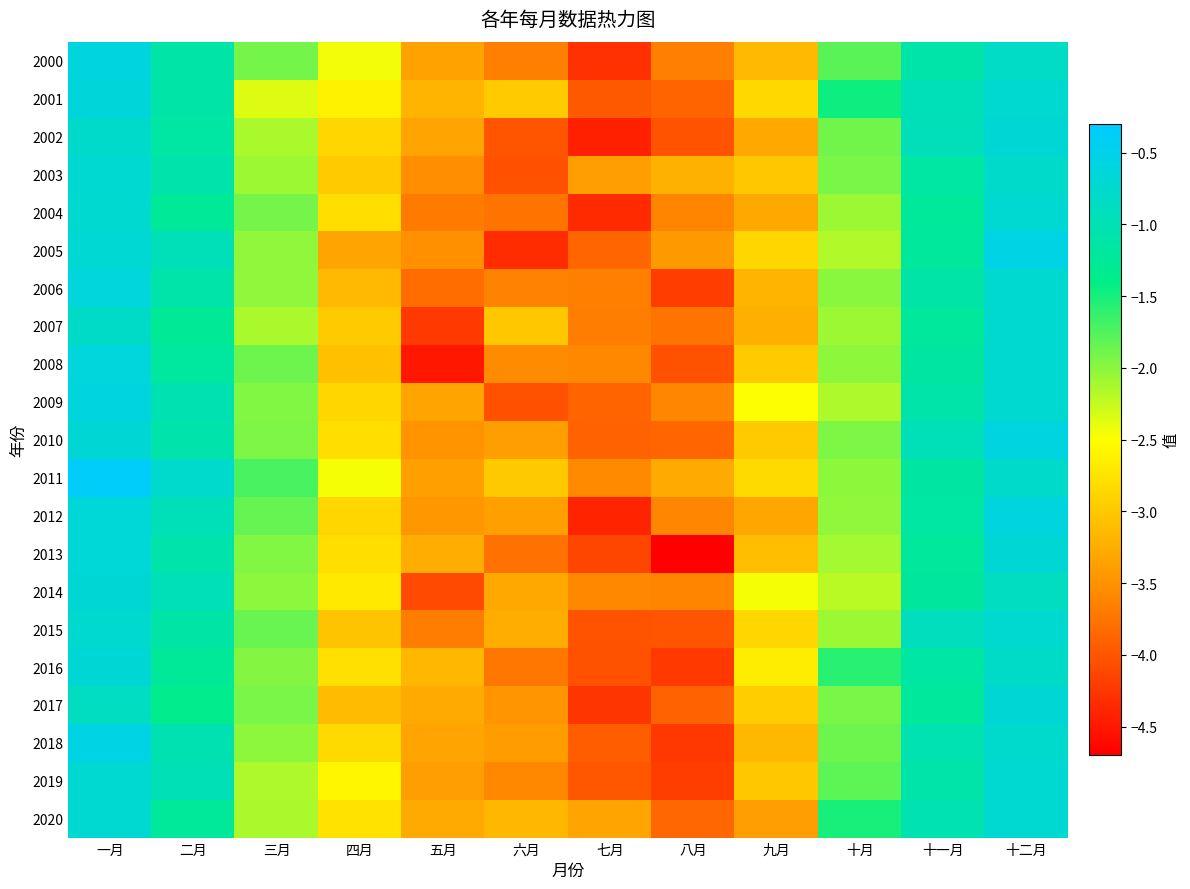

Reading left to right, extract all data points from this chart.

2000: 一月=-0.6	二月=-1.1	三月=-1.9	四月=-2.4	五月=-3.3	六月=-3.7	七月=-4.3	八月=-3.7	九月=-3.1	十月=-1.8	十一月=-1.1	十二月=-0.8
2001: 一月=-0.7	二月=-1.1	三月=-2.4	四月=-2.6	五月=-3.2	六月=-3.0	七月=-4.0	八月=-3.9	九月=-2.9	十月=-1.5	十一月=-1.0	十二月=-0.7
2002: 一月=-0.8	二月=-1.1	三月=-2.1	四月=-2.9	五月=-3.3	六月=-4.0	七月=-4.4	八月=-4.0	九月=-3.3	十月=-1.9	十一月=-1.0	十二月=-0.7
2003: 一月=-0.7	二月=-1.1	三月=-2.1	四月=-3.0	五月=-3.5	六月=-4.0	七月=-3.4	八月=-3.2	九月=-3.0	十月=-1.9	十一月=-1.1	十二月=-0.8
2004: 一月=-0.7	二月=-1.2	三月=-1.9	四月=-2.8	五月=-3.7	六月=-3.8	七月=-4.3	八月=-3.6	九月=-3.3	十月=-2.1	十一月=-1.2	十二月=-0.7
2005: 一月=-0.7	二月=-1.0	三月=-2.0	四月=-3.3	五月=-3.5	六月=-4.3	七月=-3.9	八月=-3.4	九月=-2.9	十月=-2.2	十一月=-1.2	十二月=-0.6
2006: 一月=-0.6	二月=-1.1	三月=-2.0	四月=-3.1	五月=-3.8	六月=-3.6	七月=-3.7	八月=-4.2	九月=-3.2	十月=-2.0	十一月=-1.1	十二月=-0.8
2007: 一月=-0.8	二月=-1.3	三月=-2.1	四月=-3.0	五月=-4.2	六月=-3.0	七月=-3.7	八月=-3.8	九月=-3.2	十月=-2.1	十一月=-1.2	十二月=-0.8
2008: 一月=-0.6	二月=-1.2	三月=-1.9	四月=-3.1	五月=-4.5	六月=-3.6	七月=-3.6	八月=-4.0	九月=-3.0	十月=-2.0	十一月=-1.2	十二月=-0.7
2009: 一月=-0.6	二月=-1.0	三月=-2.0	四月=-2.9	五月=-3.3	六月=-4.0	七月=-3.9	八月=-3.6	九月=-2.5	十月=-2.2	十一月=-1.1	十二月=-0.7
2010: 一月=-0.7	二月=-1.1	三月=-1.9	四月=-2.8	五月=-3.5	六月=-3.4	七月=-3.9	八月=-3.9	九月=-3.0	十月=-1.9	十一月=-1.0	十二月=-0.6
2011: 一月=-0.4	二月=-0.8	三月=-1.7	四月=-2.5	五月=-3.4	六月=-3.0	七月=-3.6	八月=-3.3	九月=-2.8	十月=-2.0	十一月=-1.2	十二月=-0.8
2012: 一月=-0.7	二月=-1.0	三月=-1.8	四月=-2.9	五月=-3.5	六月=-3.4	七月=-4.4	八月=-3.6	九月=-3.3	十月=-2.0	十一月=-1.1	十二月=-0.6
2013: 一月=-0.7	二月=-1.1	三月=-2.0	四月=-2.8	五月=-3.2	六月=-3.8	七月=-4.1	八月=-4.7	九月=-3.1	十月=-2.1	十一月=-1.2	十二月=-0.7
2014: 一月=-0.7	二月=-1.0	三月=-2.0	四月=-2.7	五月=-4.1	六月=-3.3	七月=-3.6	八月=-3.6	九月=-2.5	十月=-2.2	十一月=-1.2	十二月=-0.9
2015: 一月=-0.8	二月=-1.1	三月=-1.9	四月=-3.0	五月=-3.7	六月=-3.2	七月=-4.0	八月=-4.0	九月=-2.9	十月=-2.1	十一月=-0.9	十二月=-0.7
2016: 一月=-0.7	二月=-1.2	三月=-2.0	四月=-2.8	五月=-3.2	六月=-3.7	七月=-4.0	八月=-4.2	九月=-2.7	十月=-1.6	十一月=-1.2	十二月=-0.8
2017: 一月=-0.9	二月=-1.4	三月=-1.9	四月=-3.1	五月=-3.3	六月=-3.5	七月=-4.3	八月=-3.9	九月=-3.0	十月=-1.9	十一月=-1.2	十二月=-0.7
2018: 一月=-0.6	二月=-1.0	三月=-2.0	四月=-2.8	五月=-3.3	六月=-3.4	七月=-3.9	八月=-4.2	九月=-3.1	十月=-1.9	十一月=-1.0	十二月=-0.8
2019: 一月=-0.7	二月=-1.0	三月=-2.2	四月=-2.6	五月=-3.4	六月=-3.6	七月=-4.0	八月=-4.2	九月=-3.0	十月=-1.8	十一月=-1.1	十二月=-0.7
2020: 一月=-0.7	二月=-1.2	三月=-2.1	四月=-2.8	五月=-3.3	六月=-3.2	七月=-3.3	八月=-3.8	九月=-3.4	十月=-1.5	十一月=-1.0	十二月=-0.7